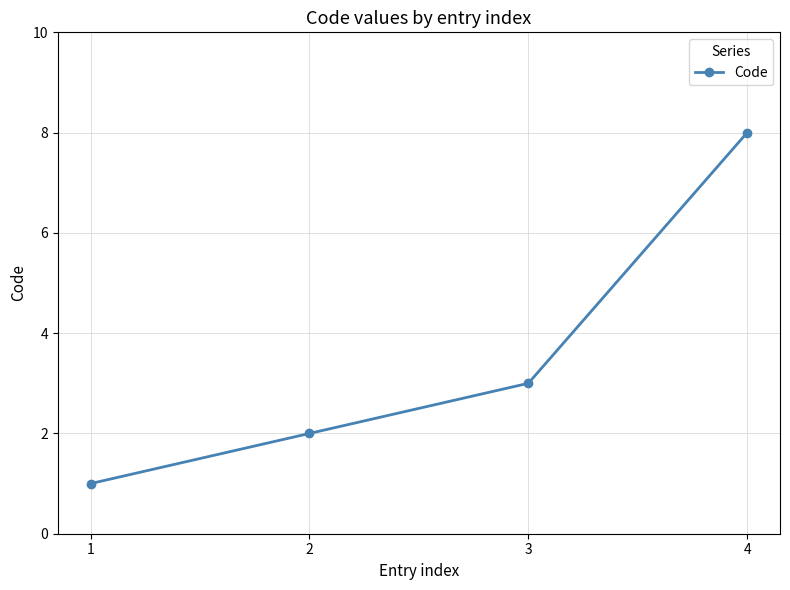

Reading left to right, extract all data points from this chart.

1=1	2=2	3=3	4=8